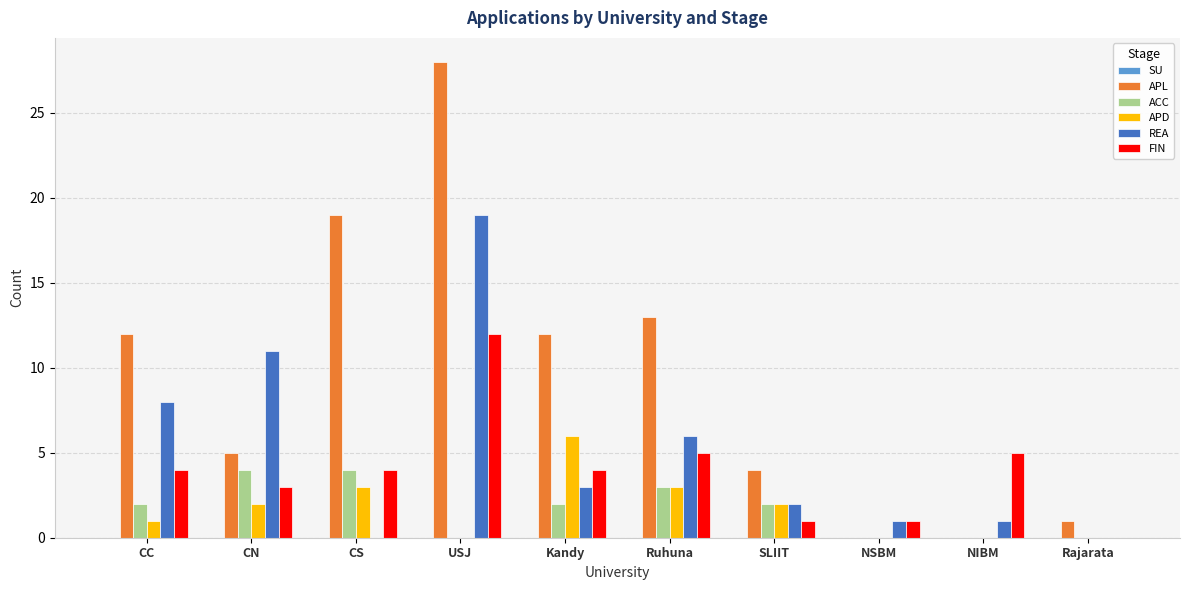

The REA series shows 7 at CN. True or false?

False